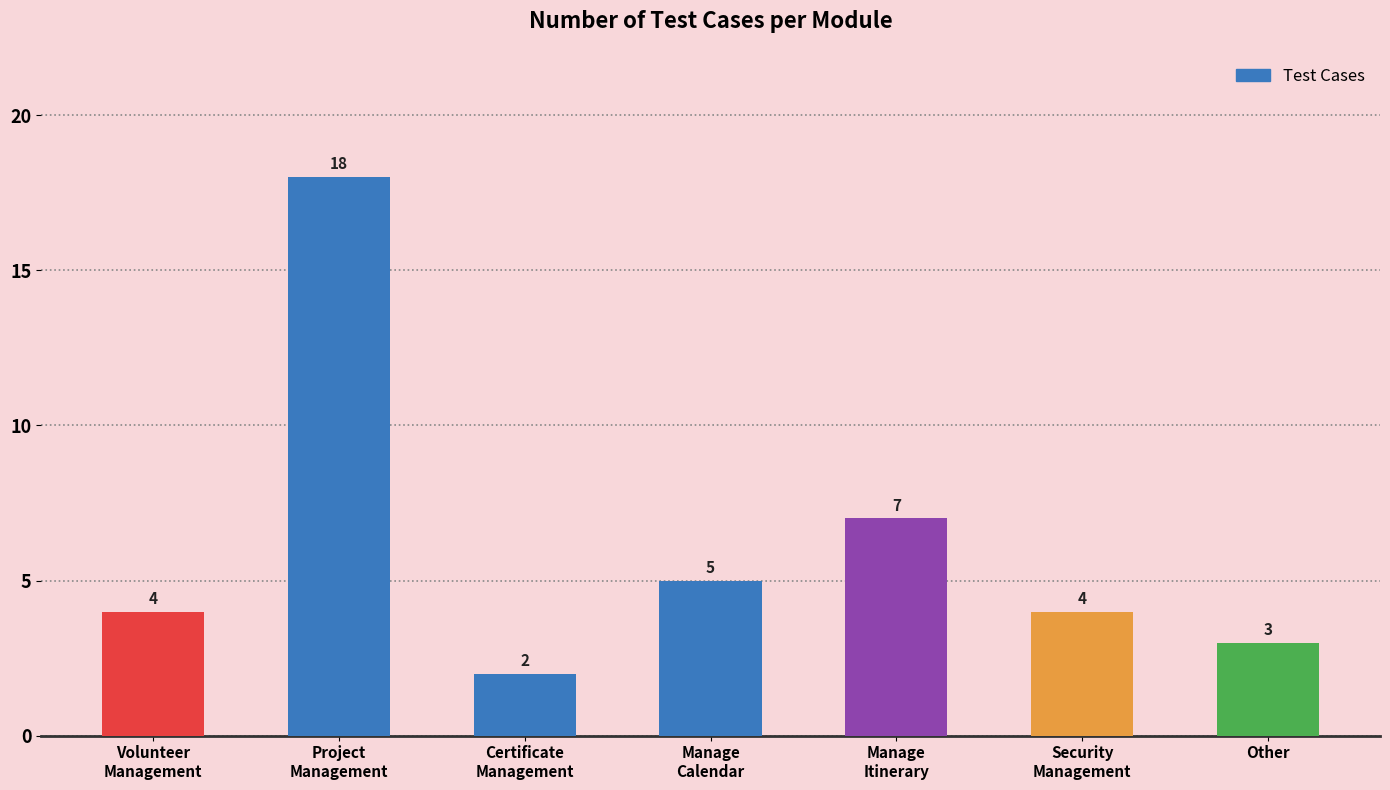

What is the sum of all values?

43